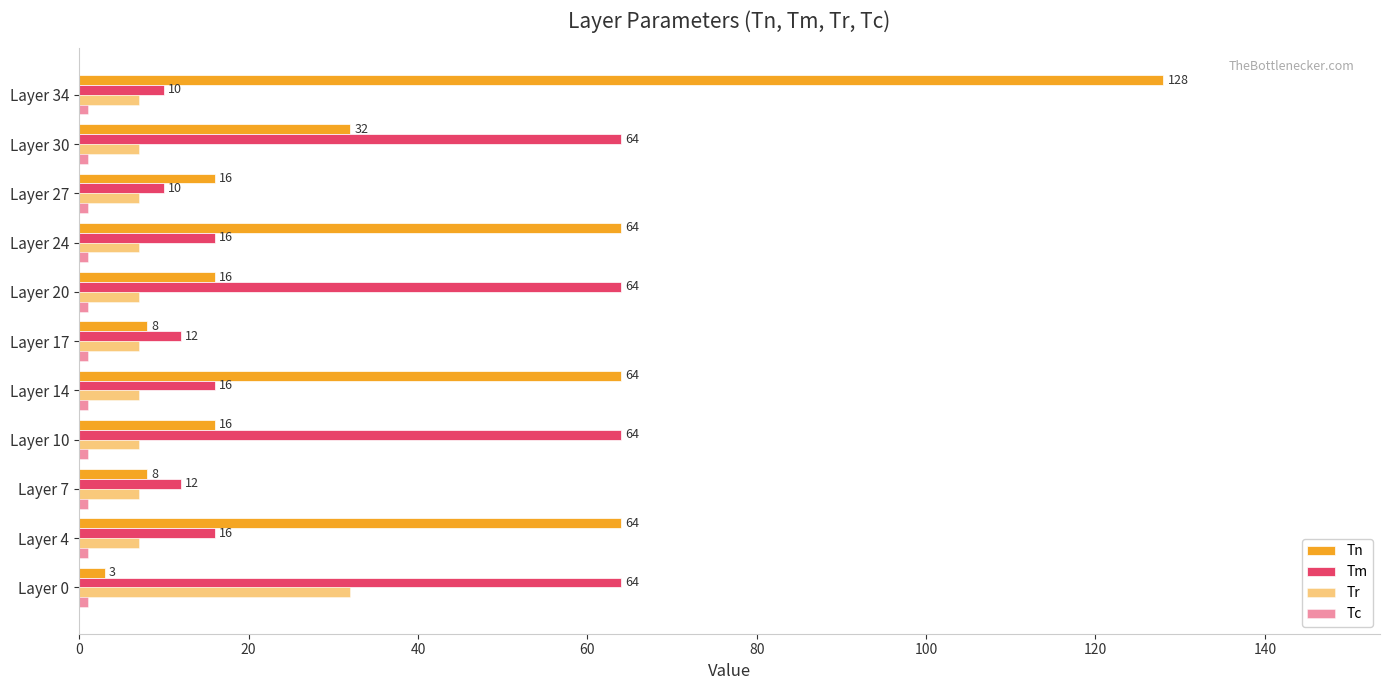

How many series are shown in this chart?

4